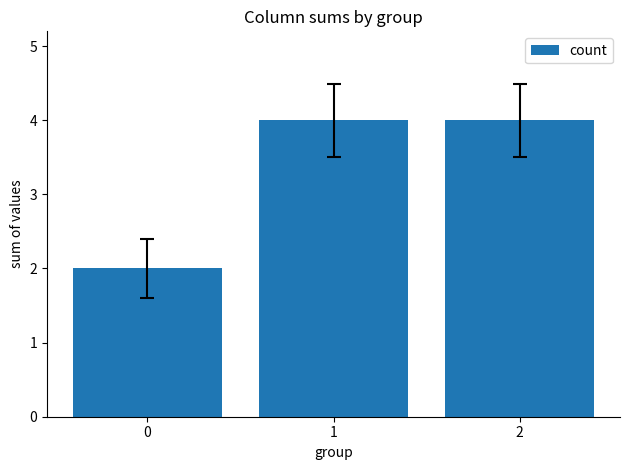

Reading left to right, transcribe all the data shown in this chart.

2	4	4